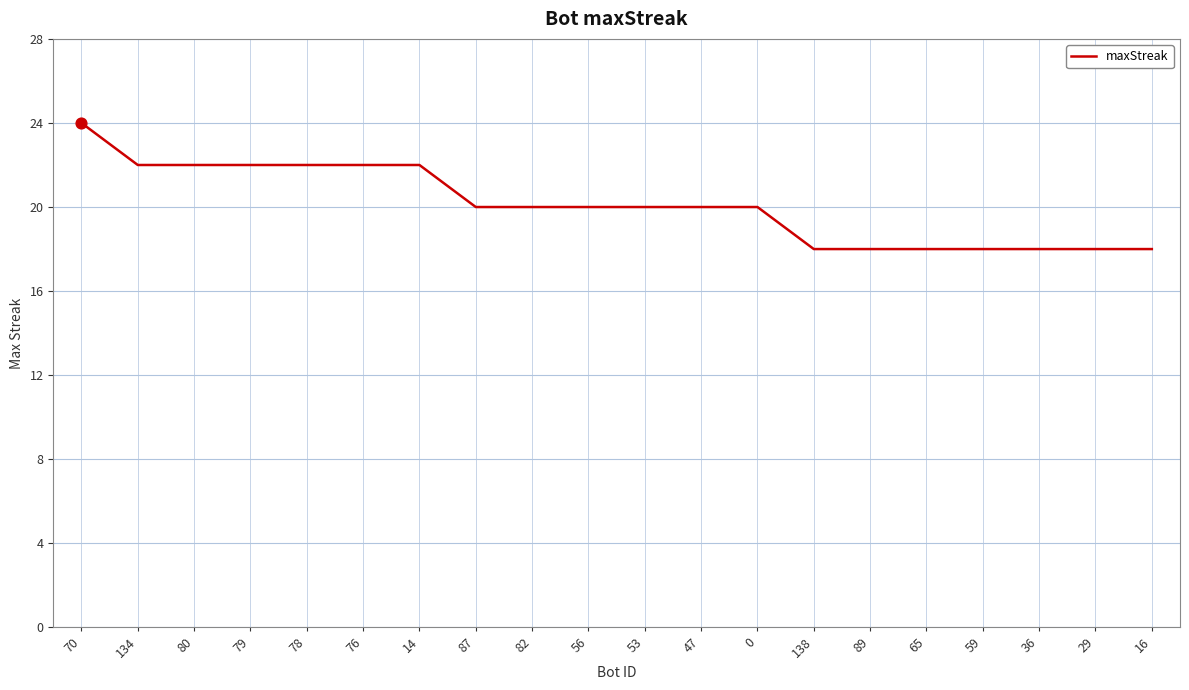

Approximately how many times larger is the value at 0 compared to 59?

1.1